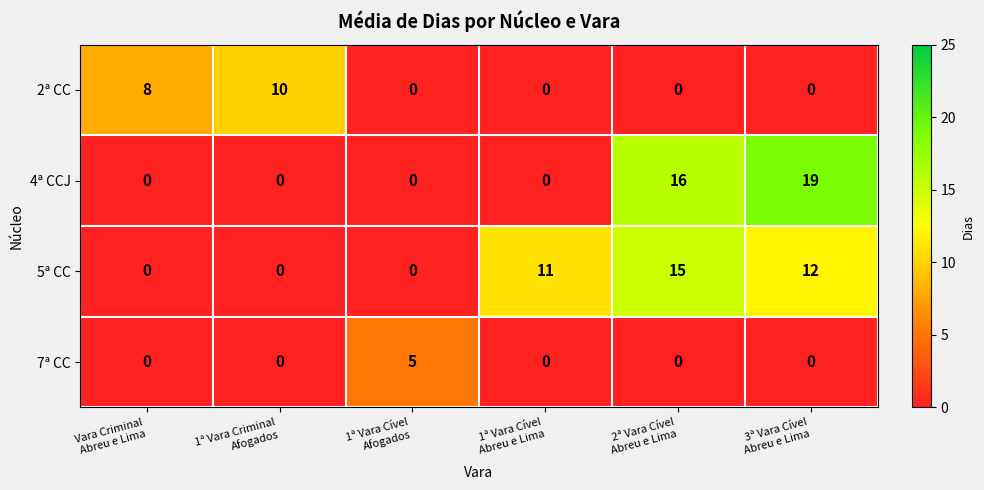

Reading right to left, what are all the values shown in this chart?

2ª CC: 0	0	0	0	10	8
4ª CCJ: 19	16	0	0	0	0
5ª CC: 12	15	11	0	0	0
7ª CC: 0	0	0	5	0	0